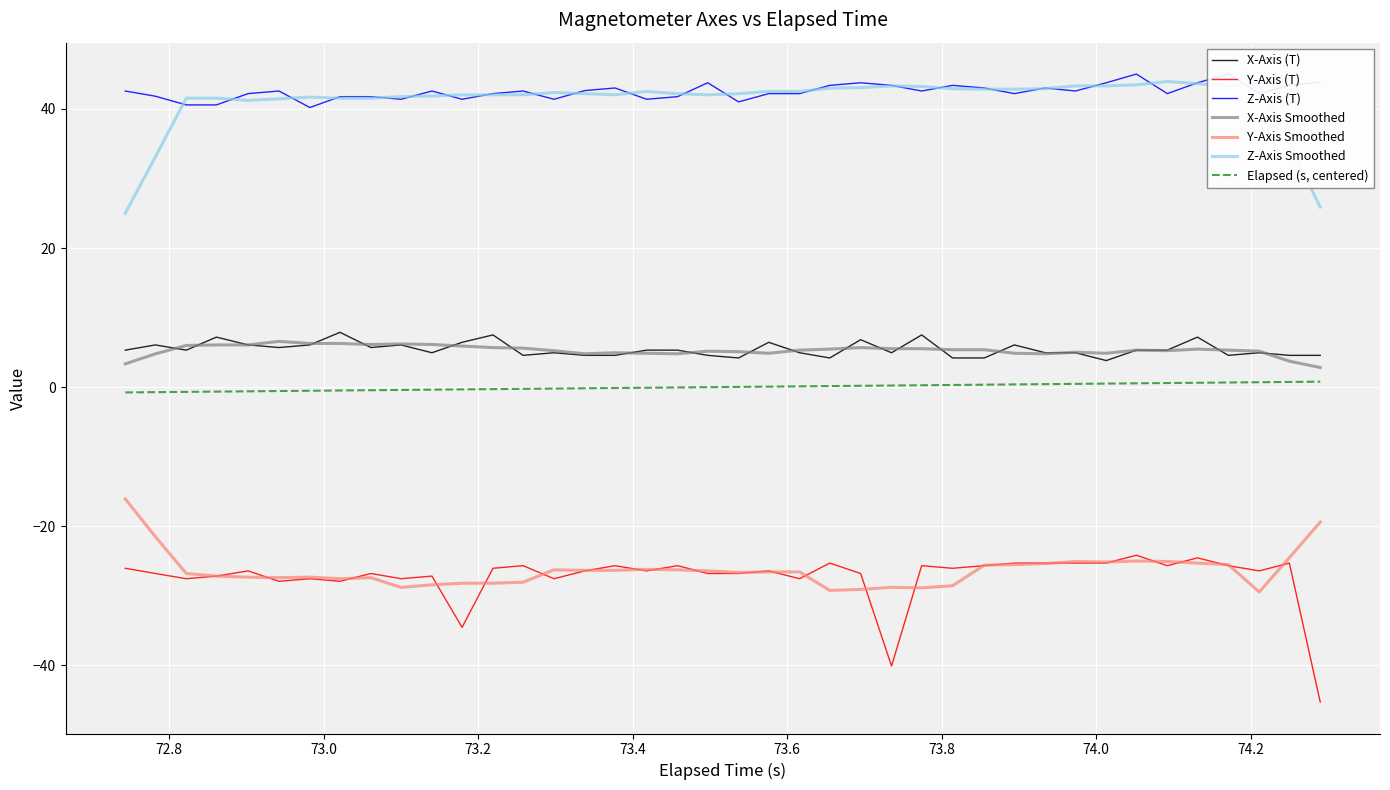

True or false: Y-Axis Smoothed and Z-Axis Smoothed cross at least once.

False